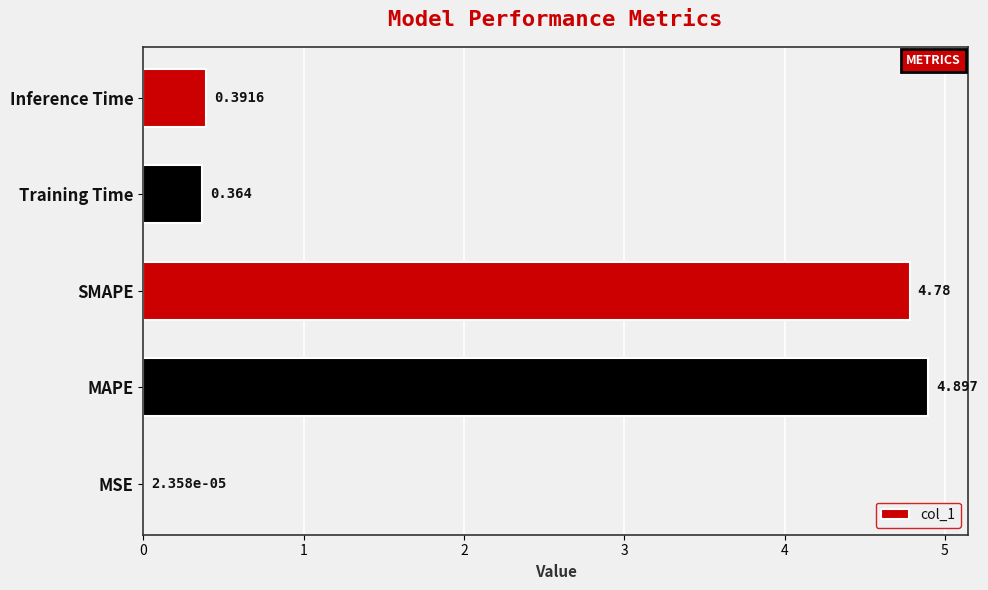

Are the bars horizontal?

Yes